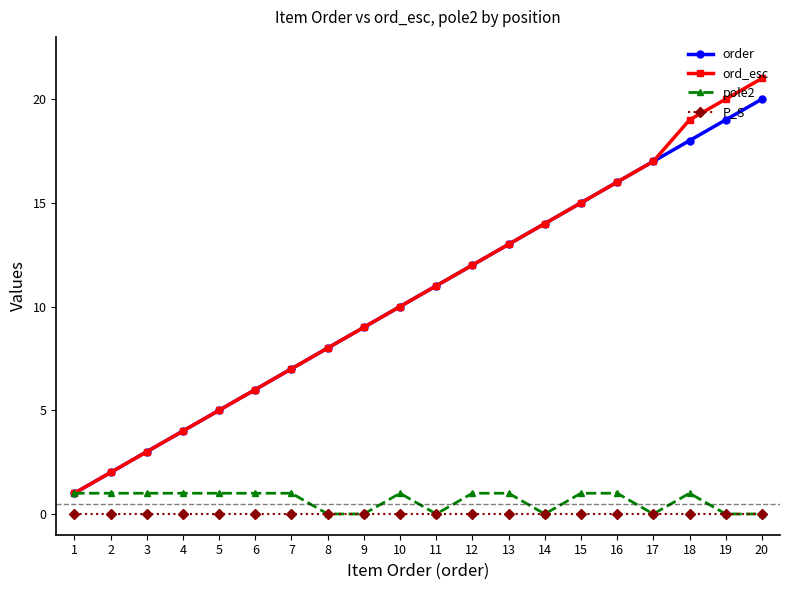

Does the chart display data point markers on the line(s)?

Yes